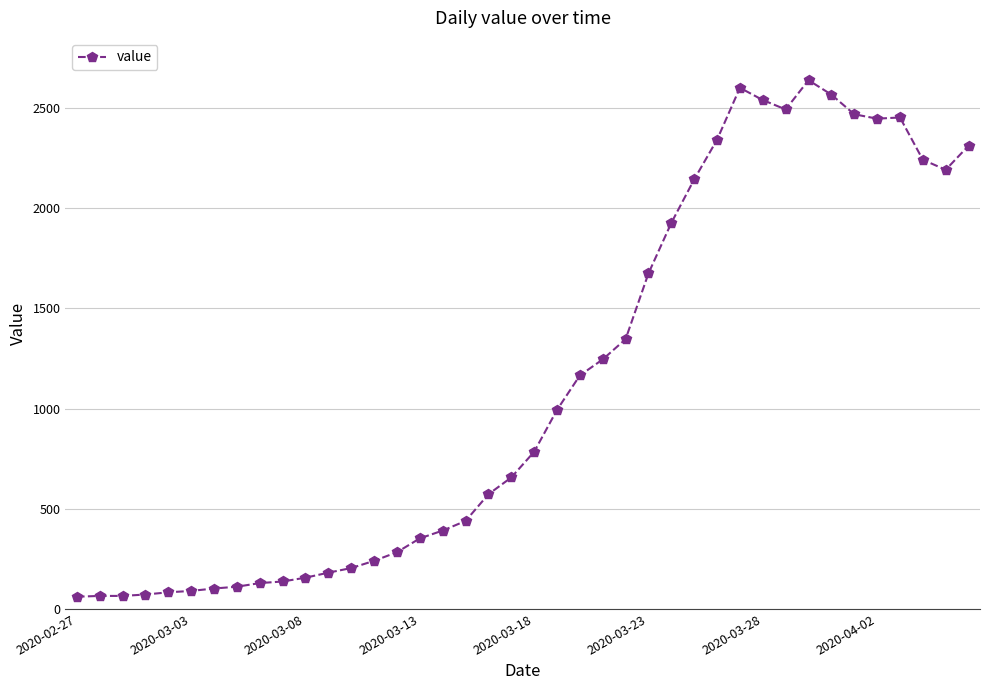

What is the sum of all values?

44950